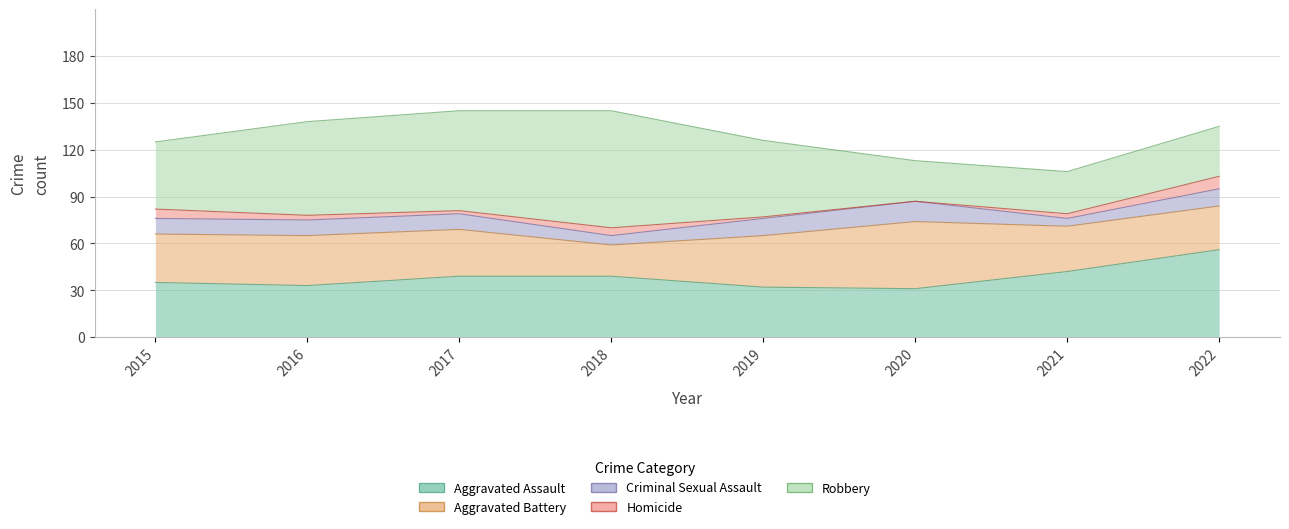

What value does the Aggravated Battery series have at 2020, to the nearest 5?

45